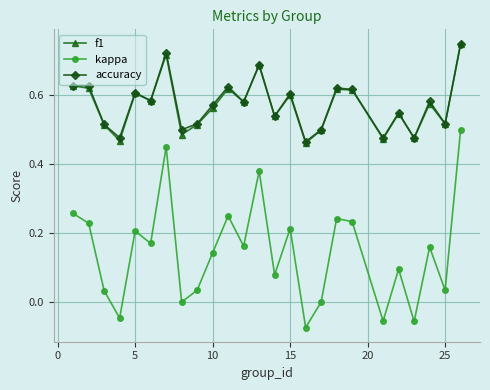

True or false: f1 and kappa cross at least once.

False